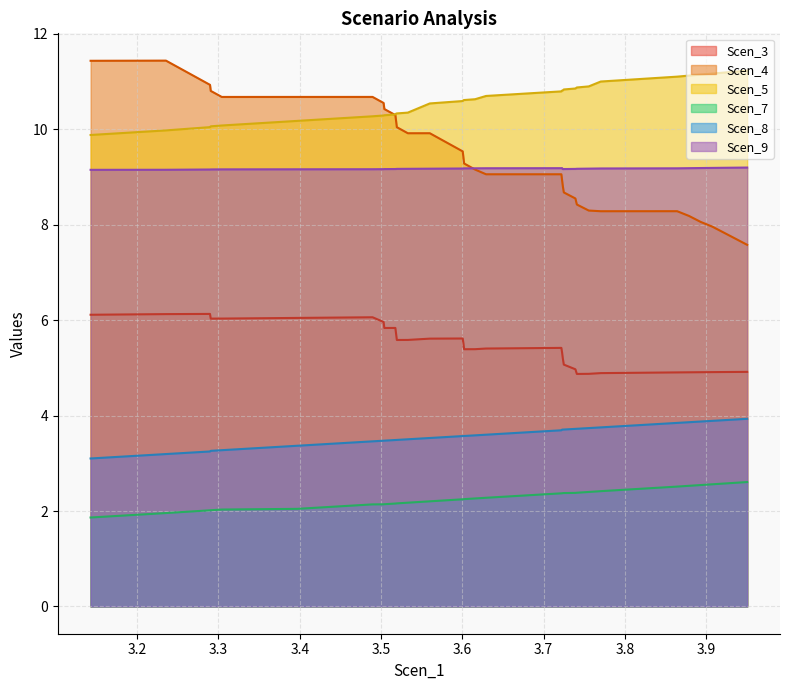

Reading left to right, what are all the values shown in this chart?

Scen_3: 3.1426772354892787=6.1	3.2353666731751494=6.1	3.2489043131364403=6.1	3.2624492744629836=6.1	3.275989354879359=6.1	3.289534316205902=6.1	3.2904507382666885=6.0	3.304034258610137=6.0	3.3968031154159117=6.0	3.4895304148795905=6.1	3.503090437201268=6.0	3.5040122979635004=5.8	3.517559699666299=5.8	3.5184837219879768=5.7	3.5193951236907757=5.6	3.5329230018317306=5.6	3.5464337968659256=5.6	3.559930088696264=5.6	3.5734264502899267=5.6	3.5869323644139532=5.6	3.60042119543122=5.6	3.601278907358655=5.5	3.602148821482682=5.4	3.6156427426212607=5.4	3.629124252352104=5.4	3.7217868451897074=5.4	3.7226716111765534=5.3	3.723608602697244=5.2	3.7247979362803876=5.1	3.739039749261761=5.0	3.7408317333591636=4.9	3.7554695958055104=4.9	3.7702524903692494=4.9	3.8641673105155894=4.9	3.878751483107744=4.9	3.8932491942680385=4.9	3.907604662267331=4.9	3.9219057432521622=4.9	3.9361580152929694=4.9	3.9503545057622915=4.9
Scen_4: 3.1426772354892787=11.4	3.2353666731751494=11.4	3.2489043131364403=11.3	3.2624492744629836=11.2	3.275989354879359=11.1	3.289534316205902=10.9	3.2904507382666885=10.8	3.304034258610137=10.7	3.3968031154159117=10.7	3.4895304148795905=10.7	3.503090437201268=10.6	3.5040122979635004=10.4	3.517559699666299=10.3	3.5184837219879768=10.2	3.5193951236907757=10.0	3.5329230018317306=9.9	3.5464337968659256=9.9	3.559930088696264=9.9	3.5734264502899267=9.8	3.5869323644139532=9.7	3.60042119543122=9.5	3.601278907358655=9.4	3.602148821482682=9.3	3.6156427426212607=9.2	3.629124252352104=9.1	3.7217868451897074=9.1	3.7226716111765534=8.9	3.723608602697244=8.8	3.7247979362803876=8.7	3.739039749261761=8.6	3.7408317333591636=8.4	3.7554695958055104=8.3	3.7702524903692494=8.3	3.8641673105155894=8.3	3.878751483107744=8.2	3.8932491942680385=8.1	3.907604662267331=8.0	3.9219057432521622=7.8	3.9361580152929694=7.7	3.9503545057622915=7.6
Scen_5: 3.1426772354892787=9.9	3.2353666731751494=10.0	3.2489043131364403=10.0	3.2624492744629836=10.0	3.275989354879359=10.0	3.289534316205902=10.0	3.2904507382666885=10.1	3.304034258610137=10.1	3.3968031154159117=10.2	3.4895304148795905=10.3	3.503090437201268=10.3	3.5040122979635004=10.3	3.517559699666299=10.3	3.5184837219879768=10.3	3.5193951236907757=10.3	3.5329230018317306=10.4	3.5464337968659256=10.4	3.559930088696264=10.5	3.5734264502899267=10.6	3.5869323644139532=10.6	3.60042119543122=10.6	3.601278907358655=10.6	3.602148821482682=10.6	3.6156427426212607=10.6	3.629124252352104=10.7	3.7217868451897074=10.8	3.7226716111765534=10.8	3.723608602697244=10.8	3.7247979362803876=10.8	3.739039749261761=10.9	3.7408317333591636=10.9	3.7554695958055104=10.9	3.7702524903692494=11.0	3.8641673105155894=11.1	3.878751483107744=11.1	3.8932491942680385=11.1	3.907604662267331=11.2	3.9219057432521622=11.2	3.9361580152929694=11.2	3.9503545057622915=11.2
Scen_7: 3.1426772354892787=1.9	3.2353666731751494=2.0	3.2489043131364403=2.0	3.2624492744629836=2.0	3.275989354879359=2.0	3.289534316205902=2.0	3.2904507382666885=2.0	3.304034258610137=2.0	3.3968031154159117=2.0	3.4895304148795905=2.1	3.503090437201268=2.1	3.5040122979635004=2.1	3.517559699666299=2.2	3.5184837219879768=2.2	3.5193951236907757=2.2	3.5329230018317306=2.2	3.5464337968659256=2.2	3.559930088696264=2.2	3.5734264502899267=2.2	3.5869323644139532=2.2	3.60042119543122=2.2	3.601278907358655=2.2	3.602148821482682=2.2	3.6156427426212607=2.3	3.629124252352104=2.3	3.7217868451897074=2.4	3.7226716111765534=2.4	3.723608602697244=2.4	3.7247979362803876=2.4	3.739039749261761=2.4	3.7408317333591636=2.4	3.7554695958055104=2.4	3.7702524903692494=2.4	3.8641673105155894=2.5	3.878751483107744=2.5	3.8932491942680385=2.5	3.907604662267331=2.6	3.9219057432521622=2.6	3.9361580152929694=2.6	3.9503545057622915=2.6
Scen_8: 3.1426772354892787=3.1	3.2353666731751494=3.2	3.2489043131364403=3.2	3.2624492744629836=3.2	3.275989354879359=3.2	3.289534316205902=3.2	3.2904507382666885=3.3	3.304034258610137=3.3	3.3968031154159117=3.4	3.4895304148795905=3.5	3.503090437201268=3.5	3.5040122979635004=3.5	3.517559699666299=3.5	3.5184837219879768=3.5	3.5193951236907757=3.5	3.5329230018317306=3.5	3.5464337968659256=3.5	3.559930088696264=3.5	3.5734264502899267=3.5	3.5869323644139532=3.6	3.60042119543122=3.6	3.601278907358655=3.6	3.602148821482682=3.6	3.6156427426212607=3.6	3.629124252352104=3.6	3.7217868451897074=3.7	3.7226716111765534=3.7	3.723608602697244=3.7	3.7247979362803876=3.7	3.739039749261761=3.7	3.7408317333591636=3.7	3.7554695958055104=3.7	3.7702524903692494=3.8	3.8641673105155894=3.8	3.878751483107744=3.9	3.8932491942680385=3.9	3.907604662267331=3.9	3.9219057432521622=3.9	3.9361580152929694=3.9	3.9503545057622915=3.9
Scen_9: 3.1426772354892787=9.2	3.2353666731751494=9.2	3.2489043131364403=9.2	3.2624492744629836=9.2	3.275989354879359=9.2	3.289534316205902=9.2	3.2904507382666885=9.2	3.304034258610137=9.2	3.3968031154159117=9.2	3.4895304148795905=9.2	3.503090437201268=9.2	3.5040122979635004=9.2	3.517559699666299=9.2	3.5184837219879768=9.2	3.5193951236907757=9.2	3.5329230018317306=9.2	3.5464337968659256=9.2	3.559930088696264=9.2	3.5734264502899267=9.2	3.5869323644139532=9.2	3.60042119543122=9.2	3.601278907358655=9.2	3.602148821482682=9.2	3.6156427426212607=9.2	3.629124252352104=9.2	3.7217868451897074=9.2	3.7226716111765534=9.2	3.723608602697244=9.2	3.7247979362803876=9.2	3.739039749261761=9.2	3.7408317333591636=9.2	3.7554695958055104=9.2	3.7702524903692494=9.2	3.8641673105155894=9.2	3.878751483107744=9.2	3.8932491942680385=9.2	3.907604662267331=9.2	3.9219057432521622=9.2	3.9361580152929694=9.2	3.9503545057622915=9.2